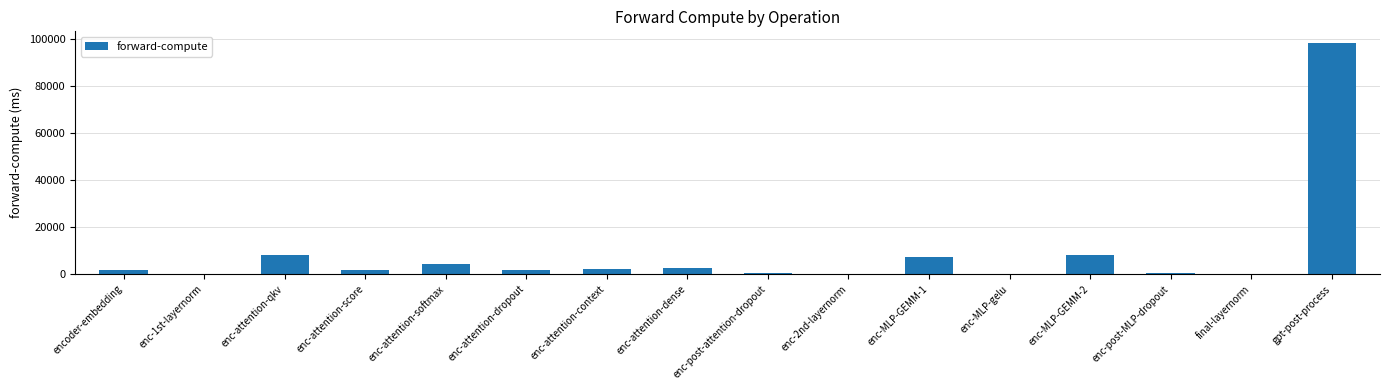

What is the sum of the values at enc-post-attention-dropout and enc-attention-dropout?

2032.3